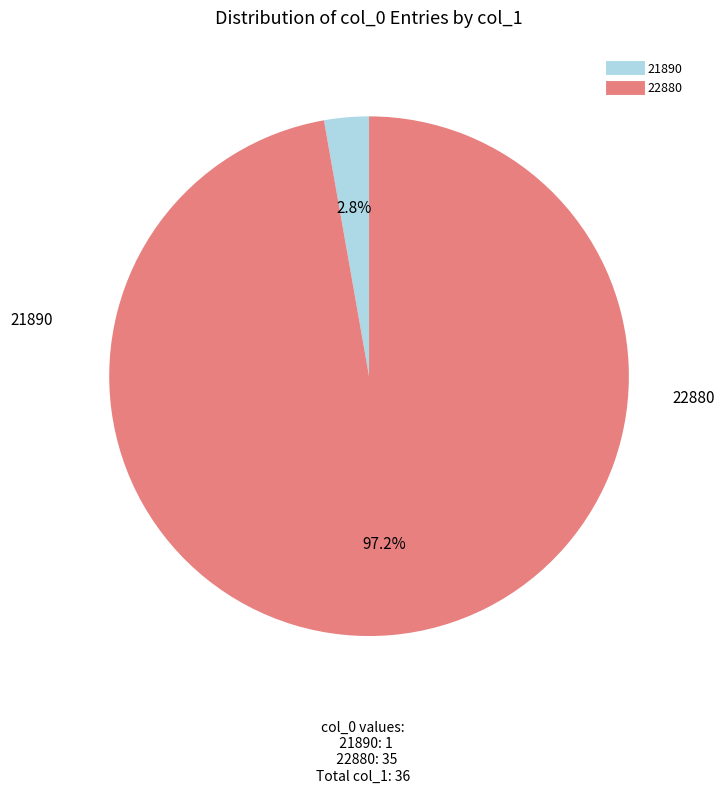

Does any single category account for the majority?

Yes